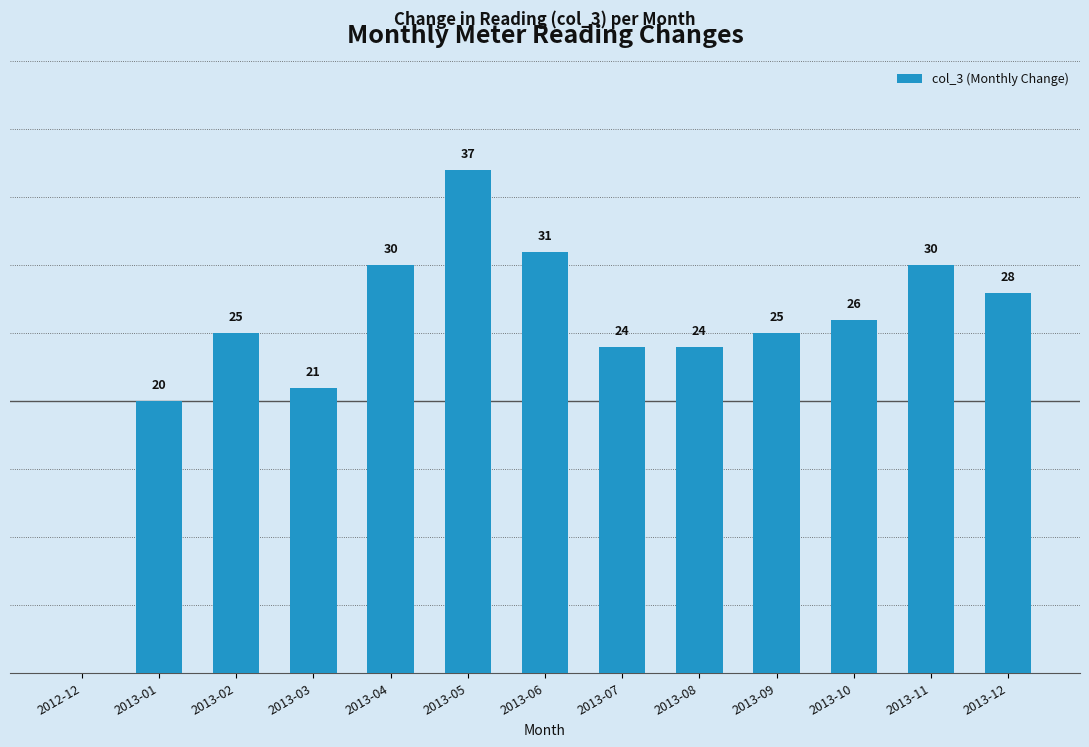

Which label corresponds to the largest value in the chart?

2013-05